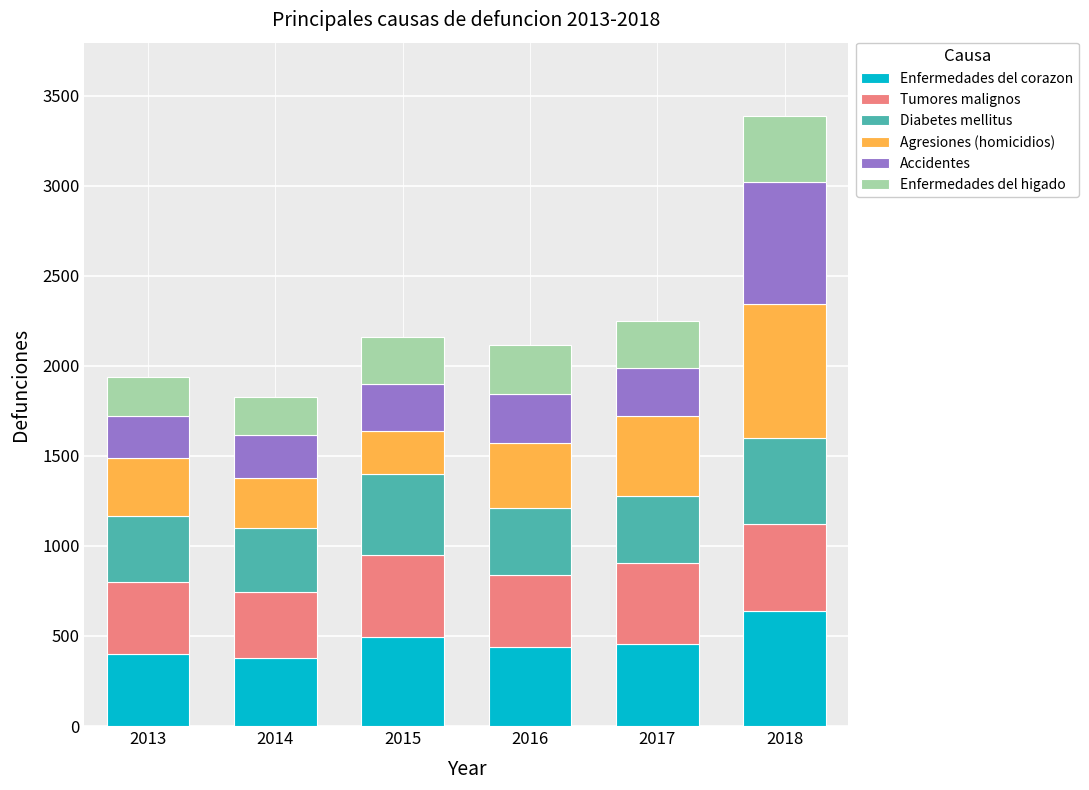

Are the bars horizontal?

No